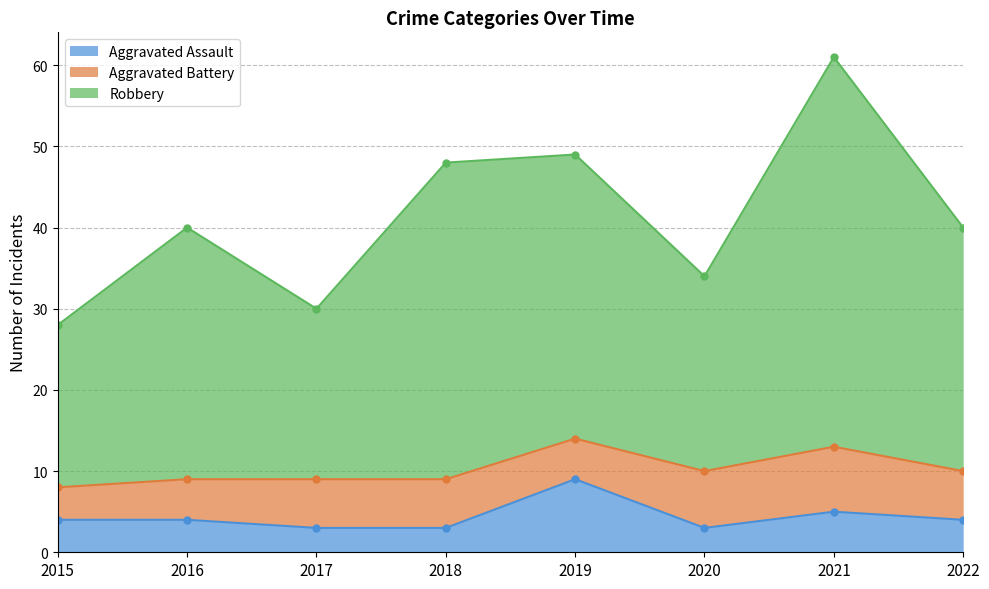

What value does the Robbery series have at 2016, to the nearest 5?

40